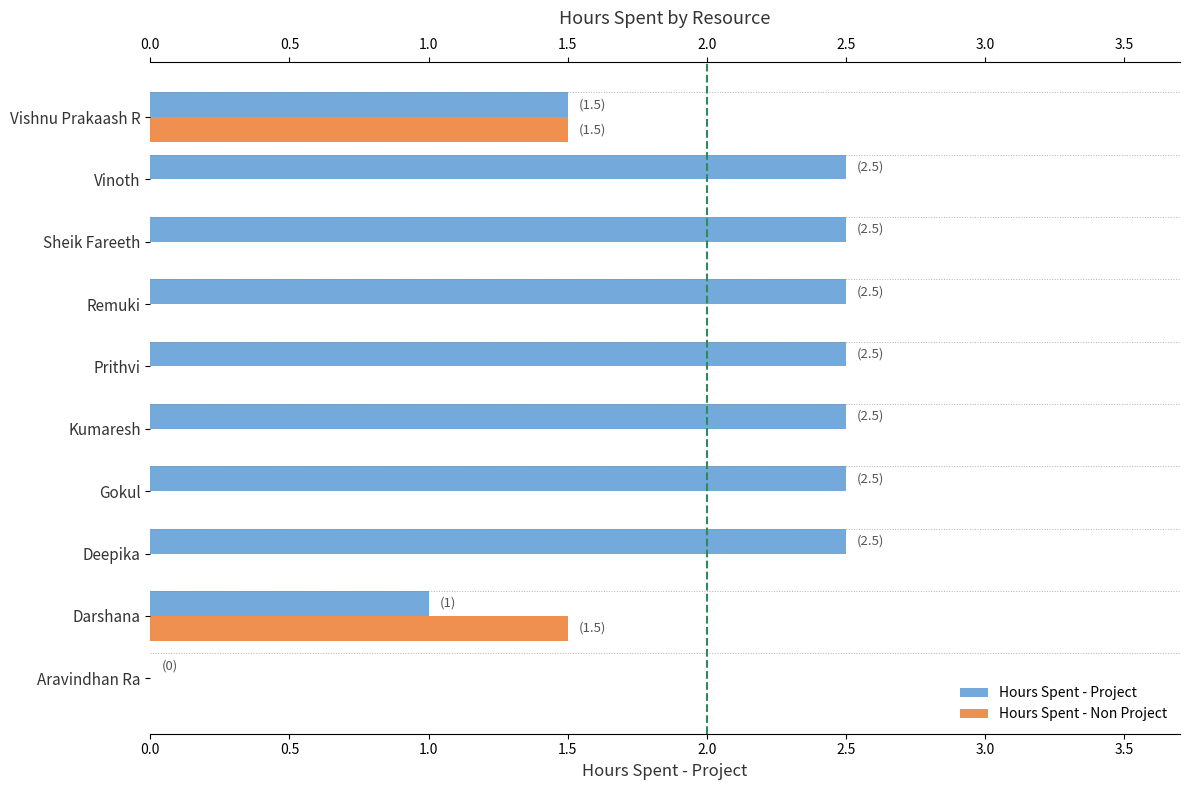

What is the sum of the Hours Spent - Non Project values at Vinoth and Vishnu Prakaash R?

1.5